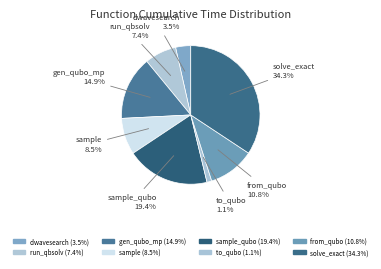

Which category has the smallest portion of the pie?

to_qubo